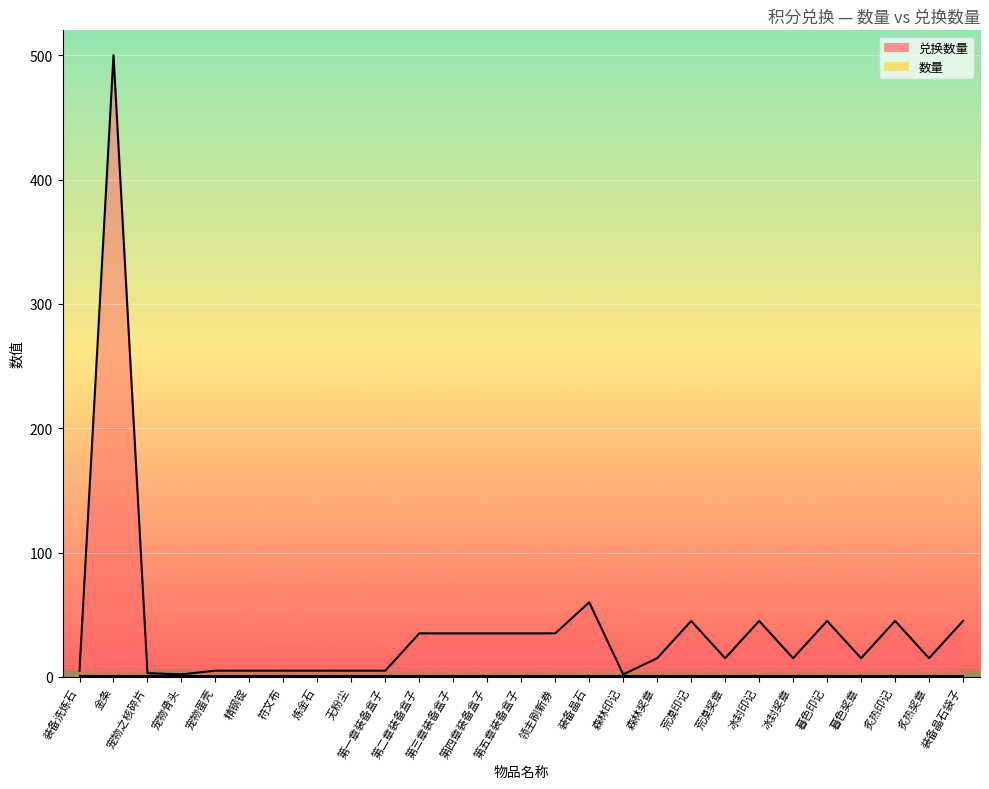

Reading left to right, transcribe all the data shown in this chart.

5	500	3	2	5	5	5	5	5	5	35	35	35	35	35	60	2	15	45	15	45	15	45	15	45	15	45